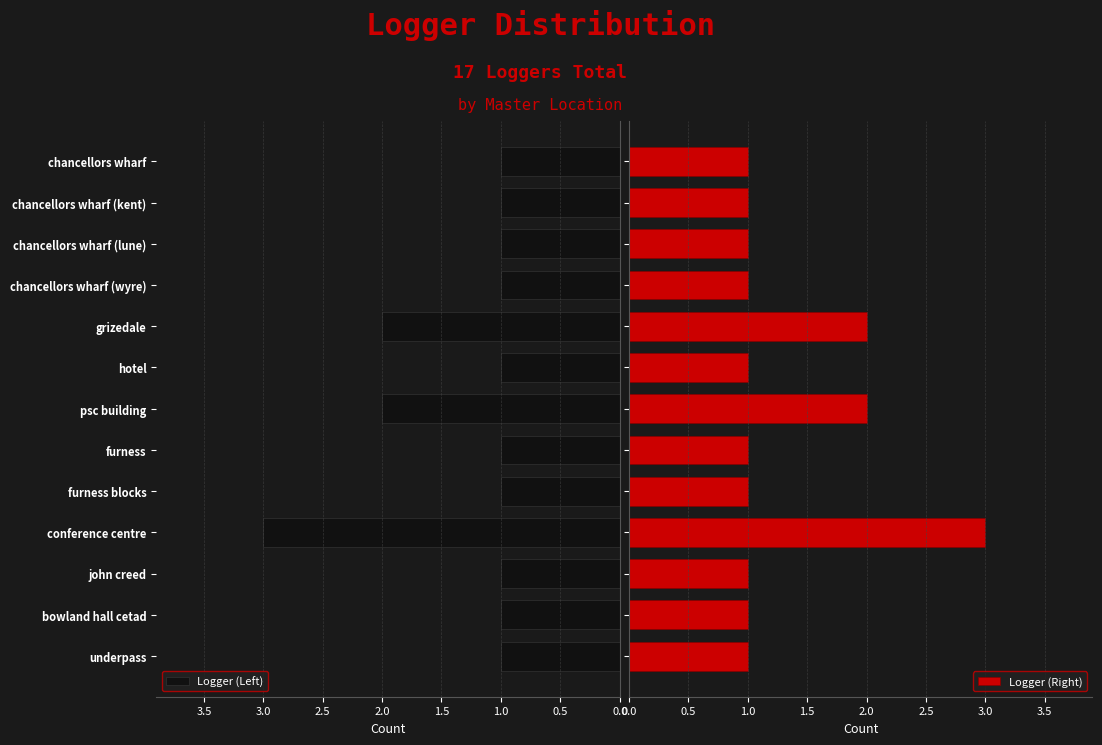

Is it true that Logger (Left) equals 1 at furness?

True